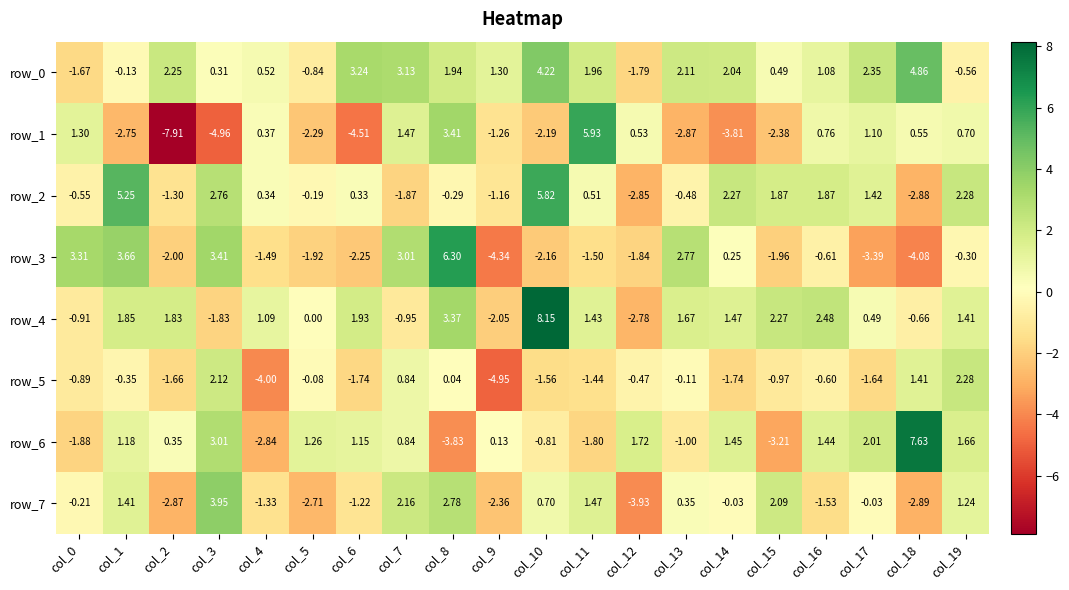

Is the value of row_1 at col_15 greater than the value of row_5 at col_1?

No